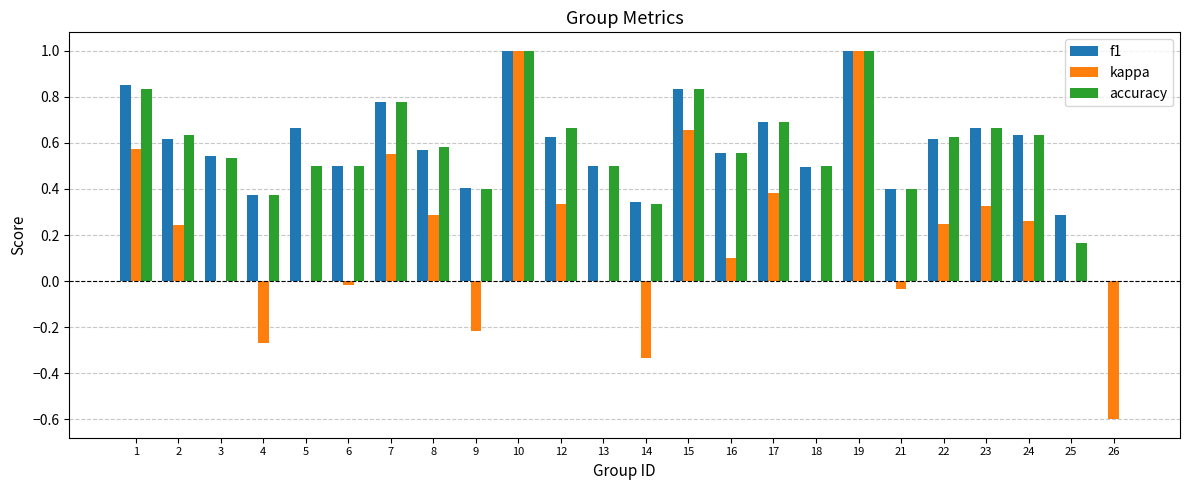

At which label does kappa first exceed 0?

1